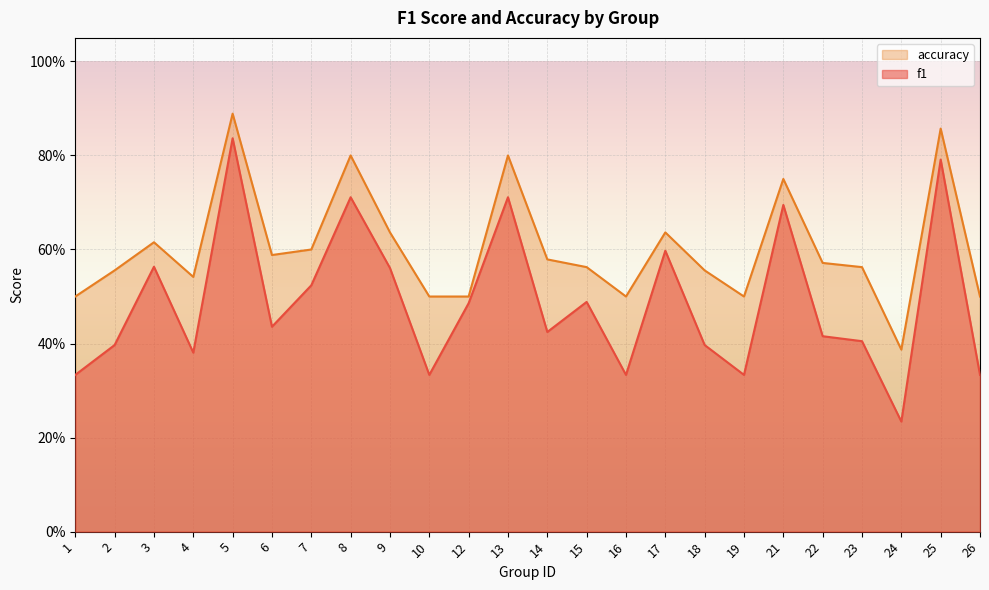

What is the sum of the f1 values at 18 and 8?

1.1